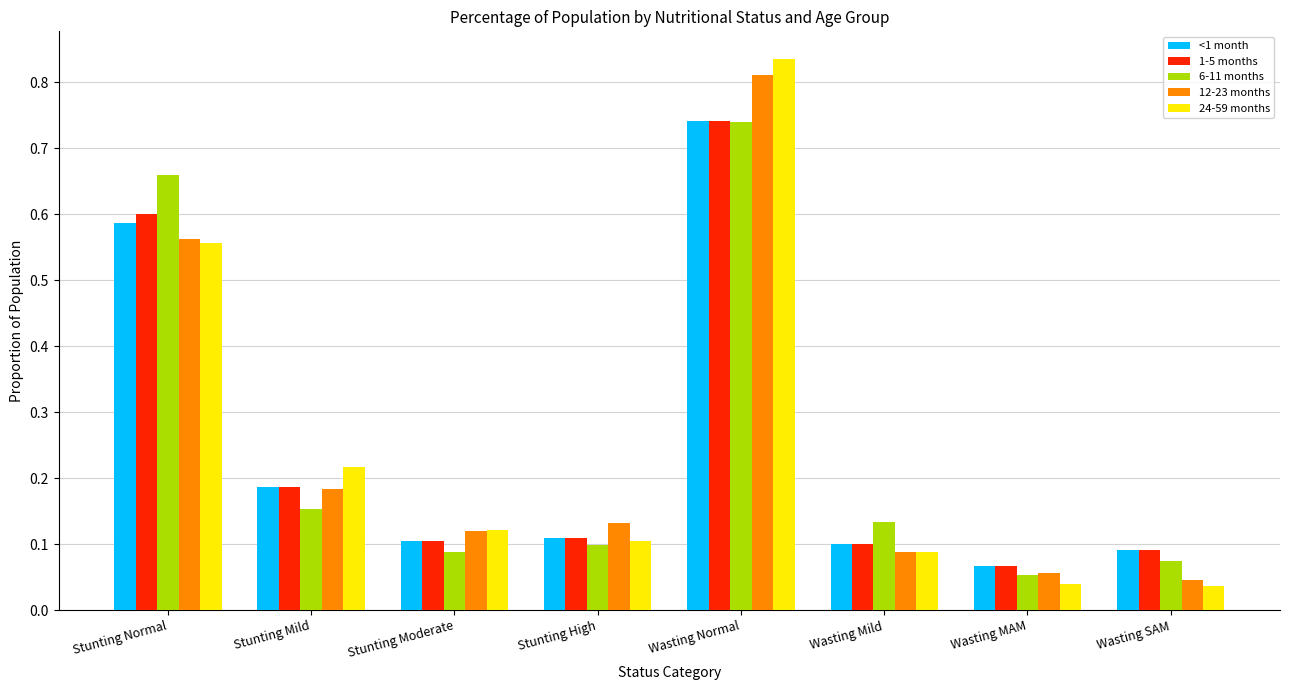

At which label does <1 month reach its peak?

Wasting Normal